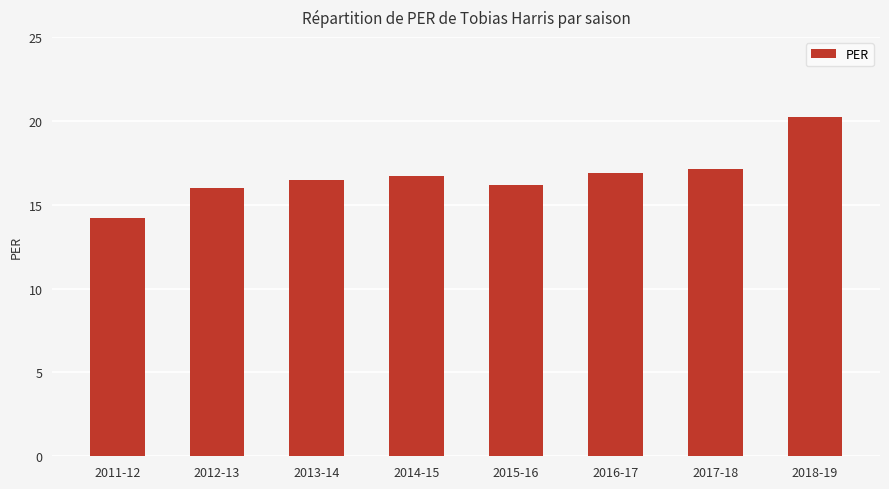

How many data points does each series have?

8